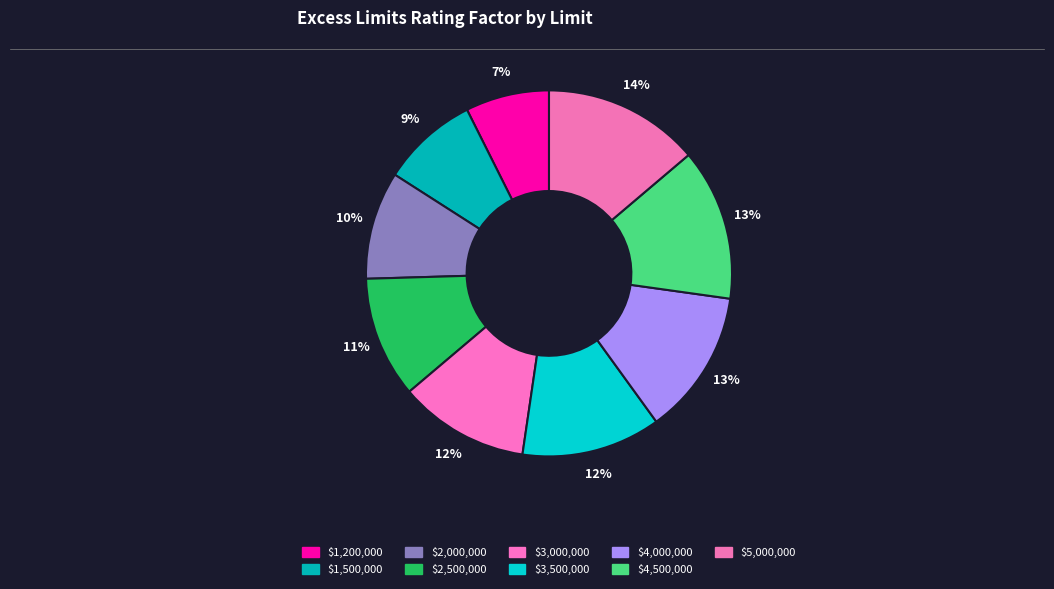

Does any single category account for the majority?

No